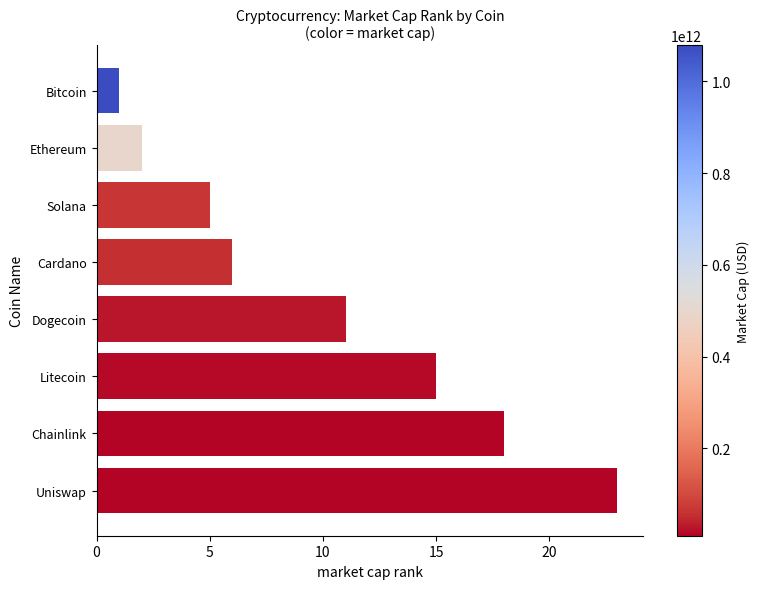

What is the maximum value shown in the chart?

23